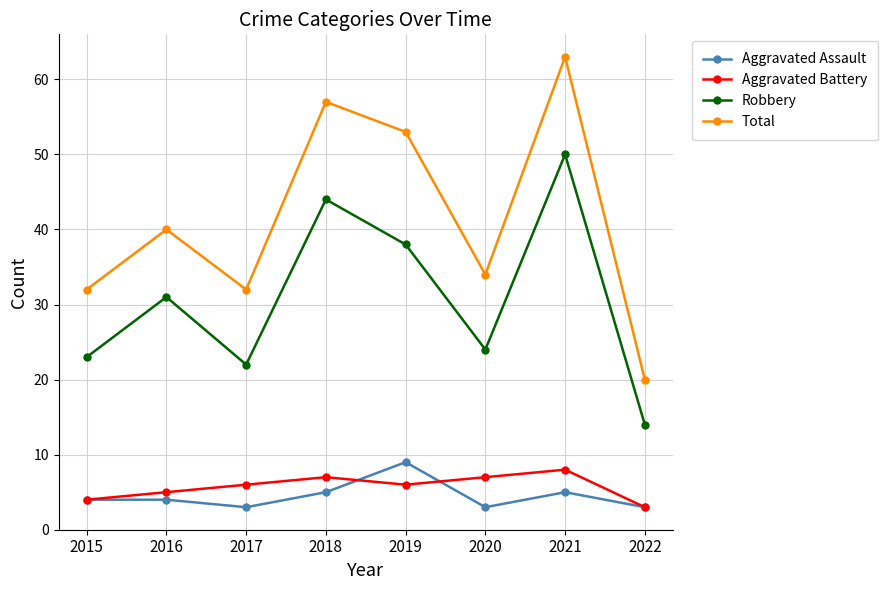

Is it true that Aggravated Assault equals 3 at 2022?

True